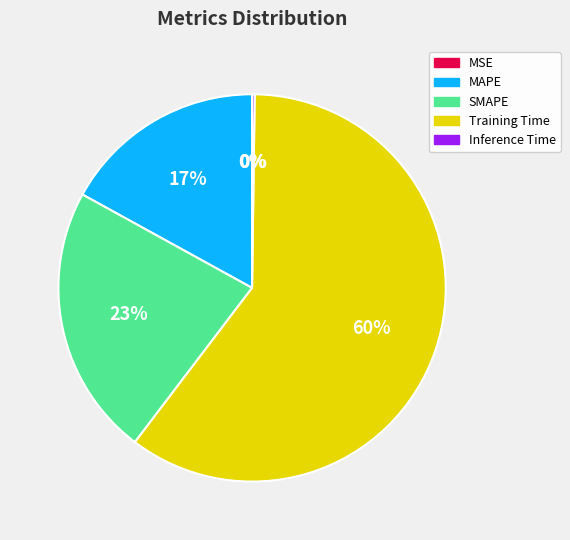

What is the ratio of the value at MAPE to the value at Training Time?

0.3